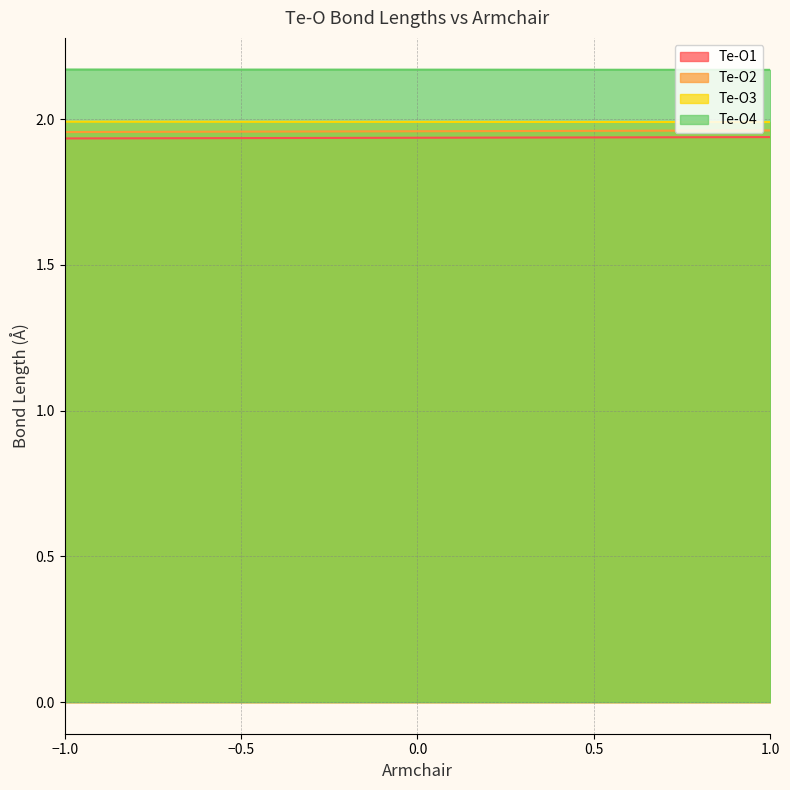

Which series changed the most between -0.5 and 0?

Te-O2